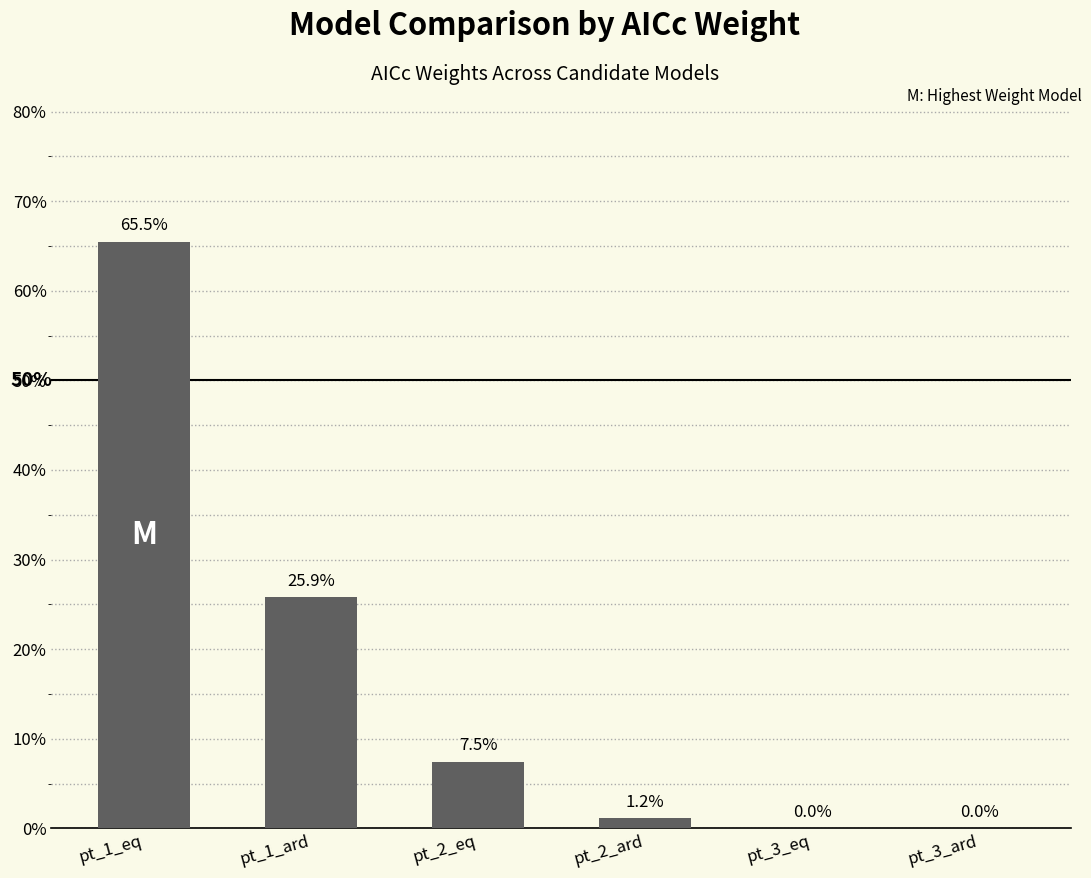

List the labels in order of value, smallest first.

pt_3_ard, pt_3_eq, pt_2_ard, pt_2_eq, pt_1_ard, pt_1_eq